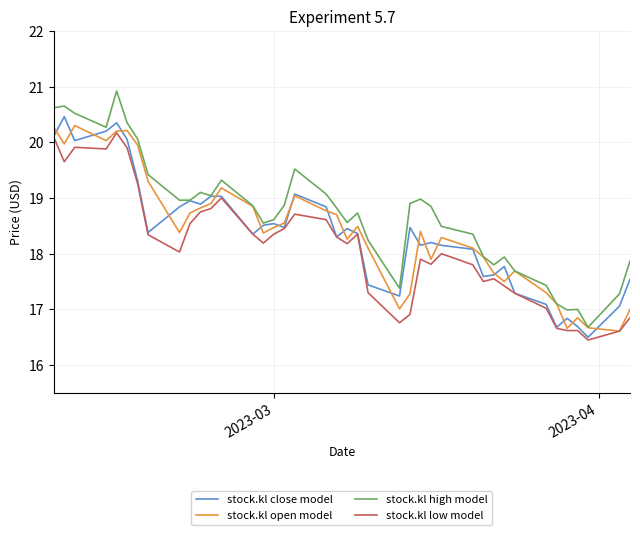

What is the greatest value displayed?

20.9